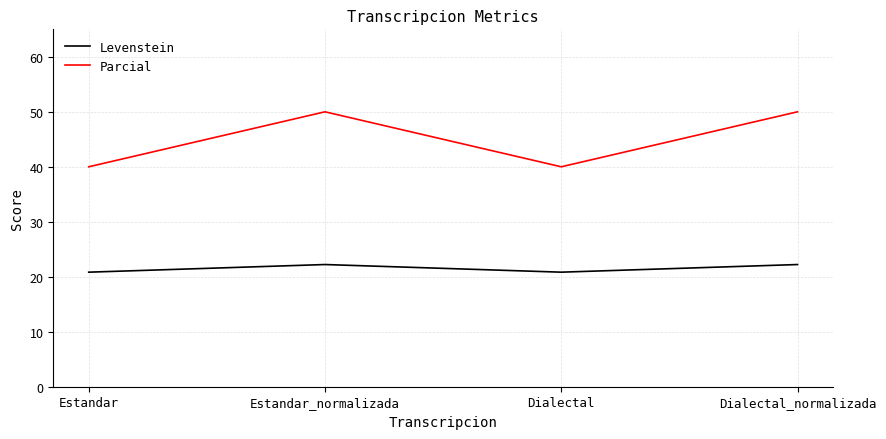

What position from the left is Dialectal_normalizada?

4